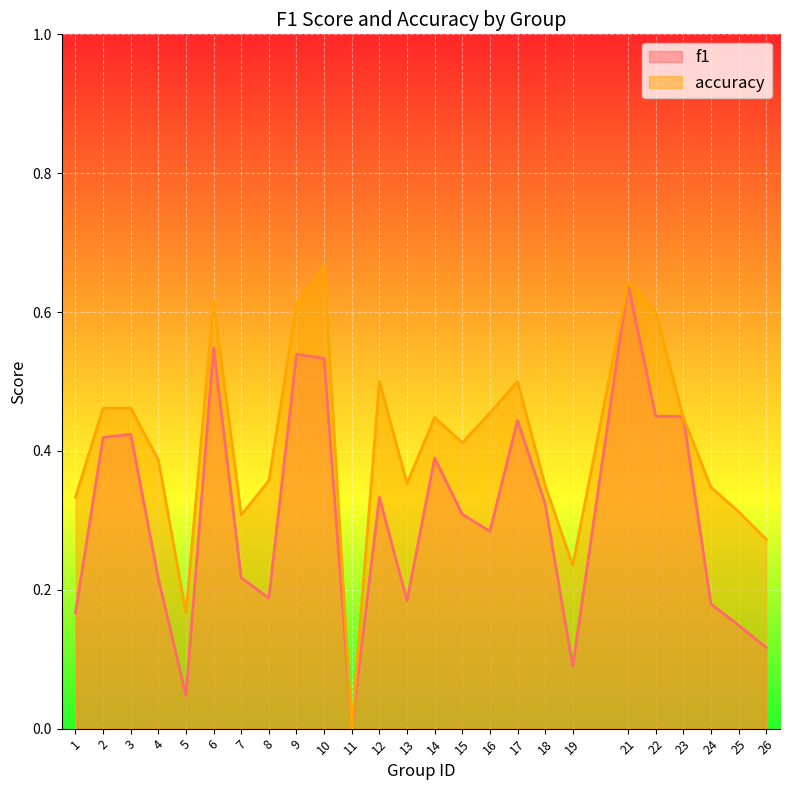

Which label corresponds to the smallest value in the chart?

11